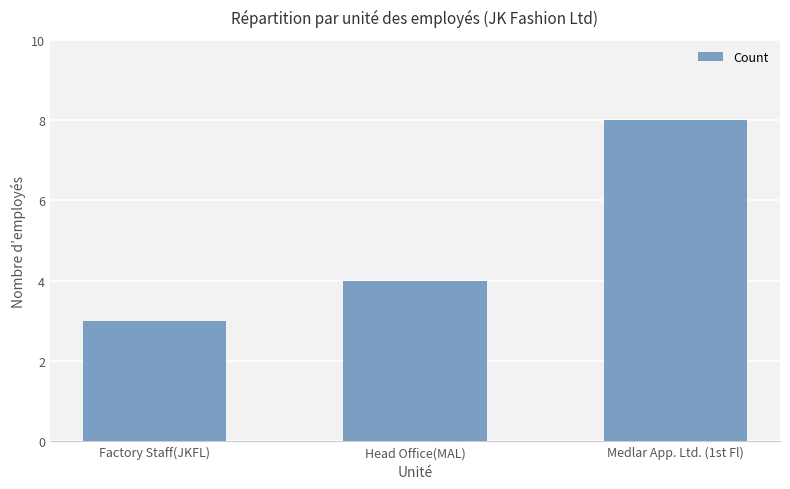

The value at Head Office(MAL) is 1. True or false?

False